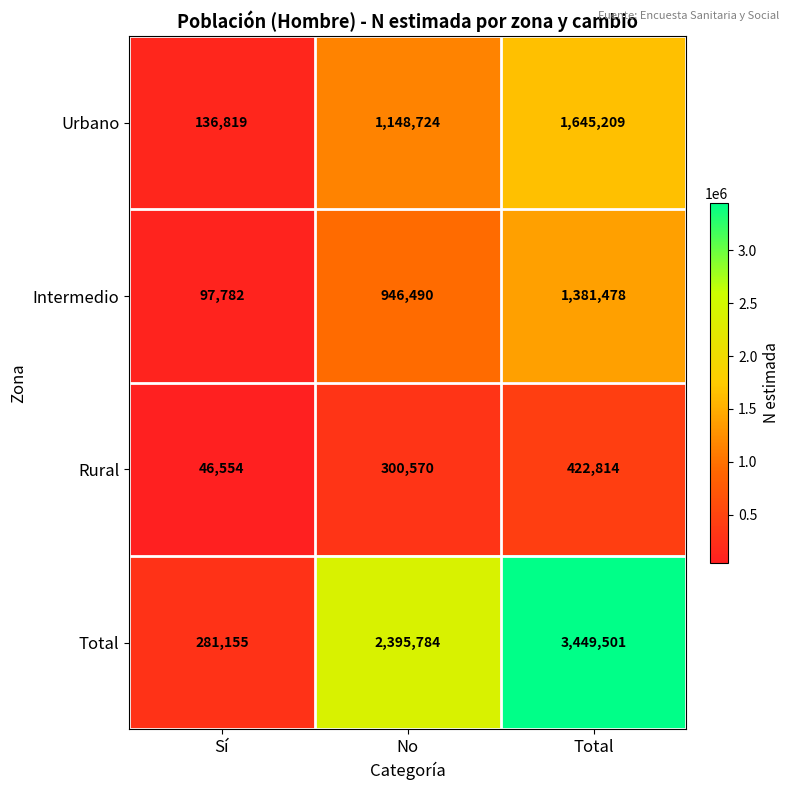

Which series has the widest spread of values?

Total